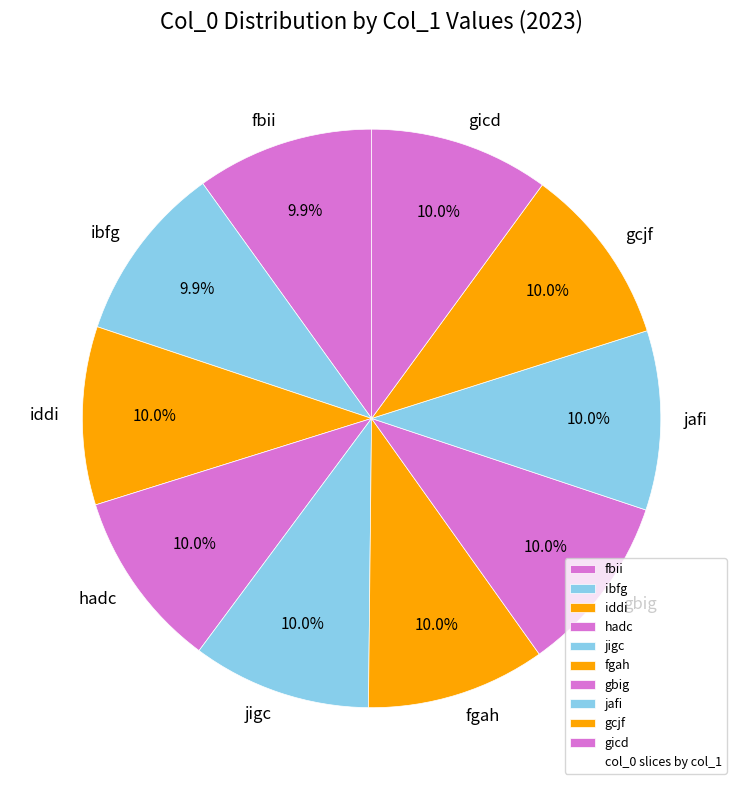

The gcjf slice represents 1% of the pie. True or false?

False